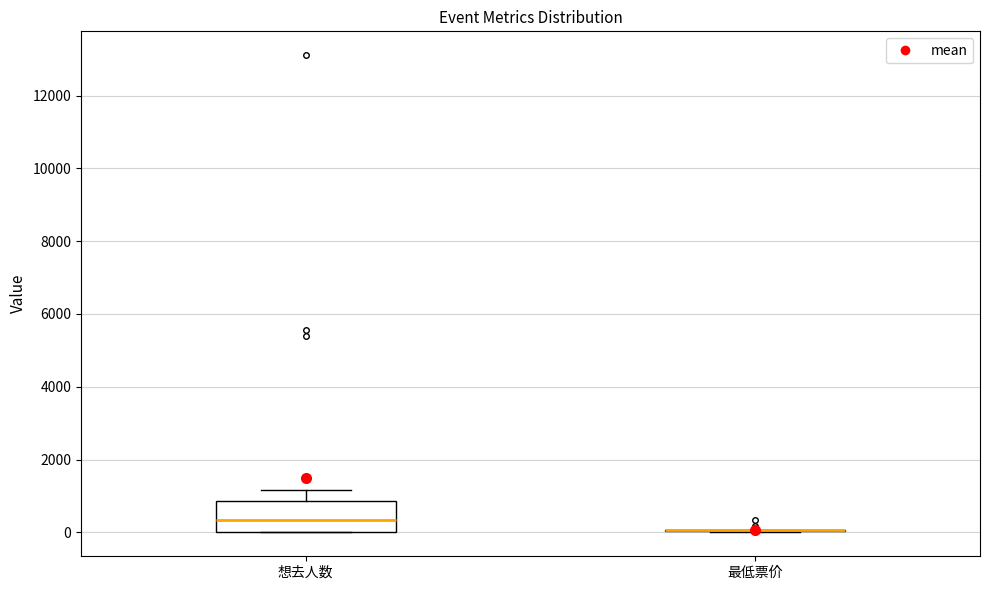

Reading left to right, transcribe this box plot: for each box, give where its median line is, the range the box spans, and where its two whiskers end, as read against the y-axis. The values are not printed on the chart, so give them approximately, as read against the axis.

想去人数: median 400, box 0 to 800, whiskers 0 to 1200
最低票价: box collapsed to a line at 0, whiskers 0 to 0